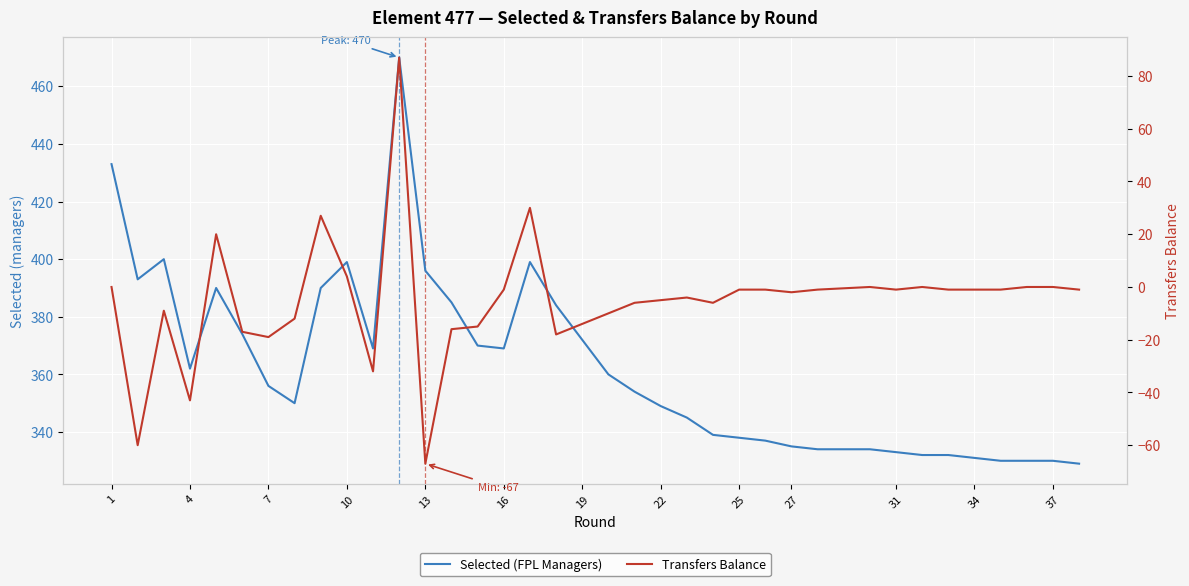

True or false: Selected (FPL Managers) has more than 2 points higher than both neighbors.

True